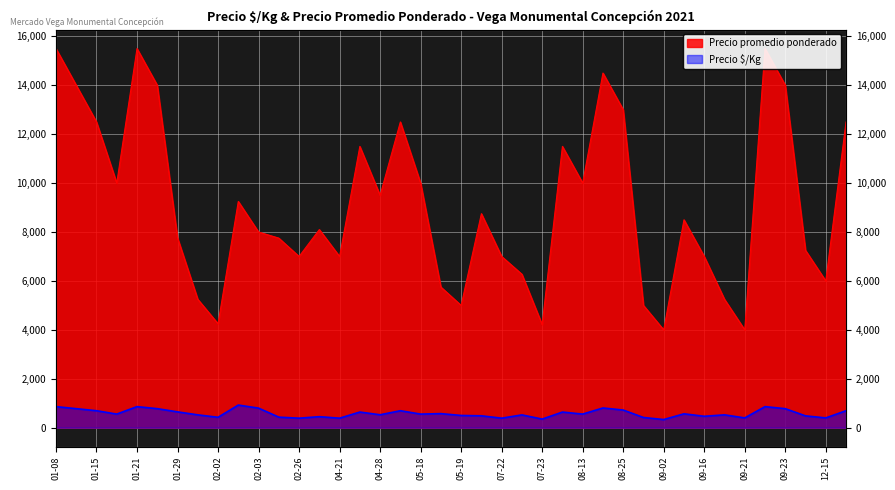

Count the number of categories in the chart.

40